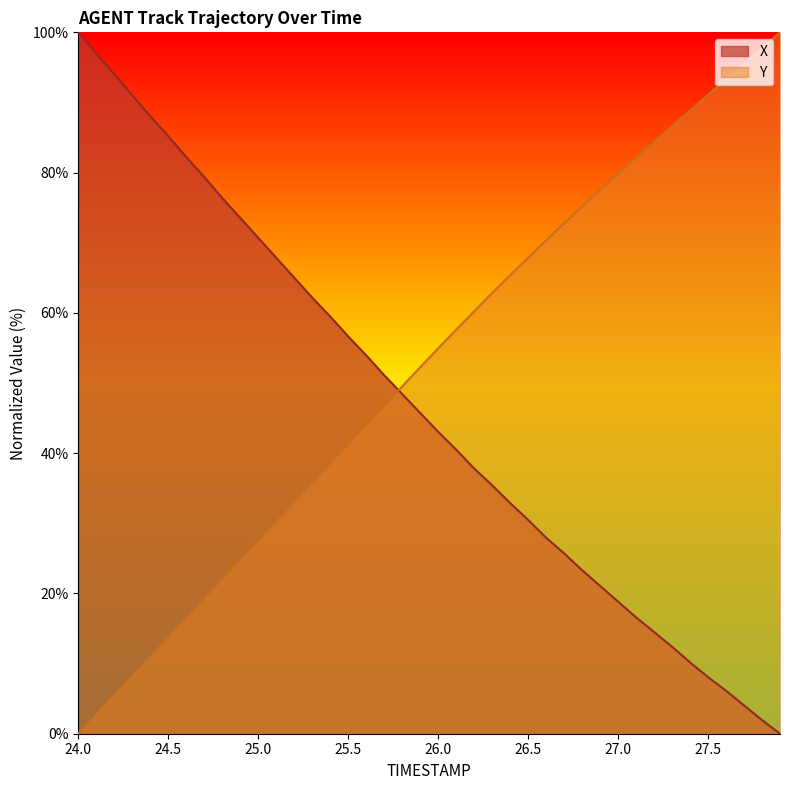

What is the value of the Y point at the 30th from the left?

77.5